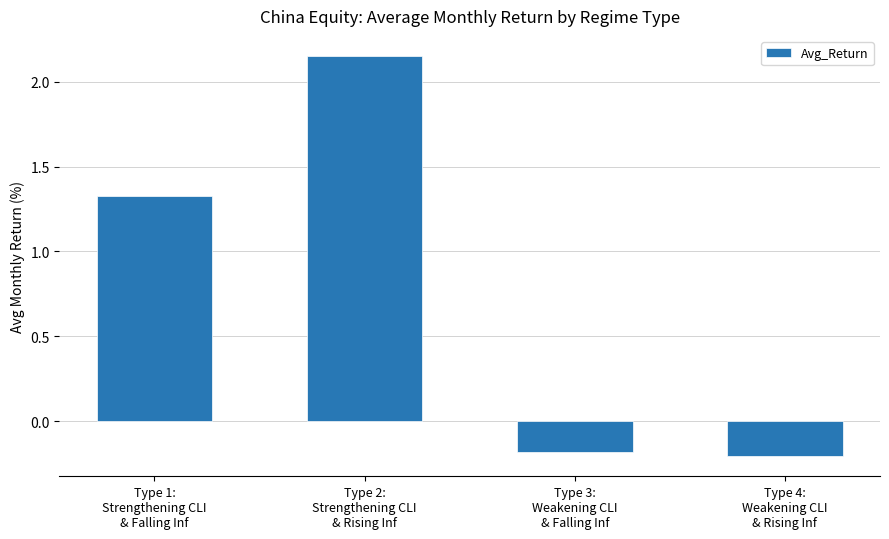

What is the value of the 3rd bar from the left?

-0.2